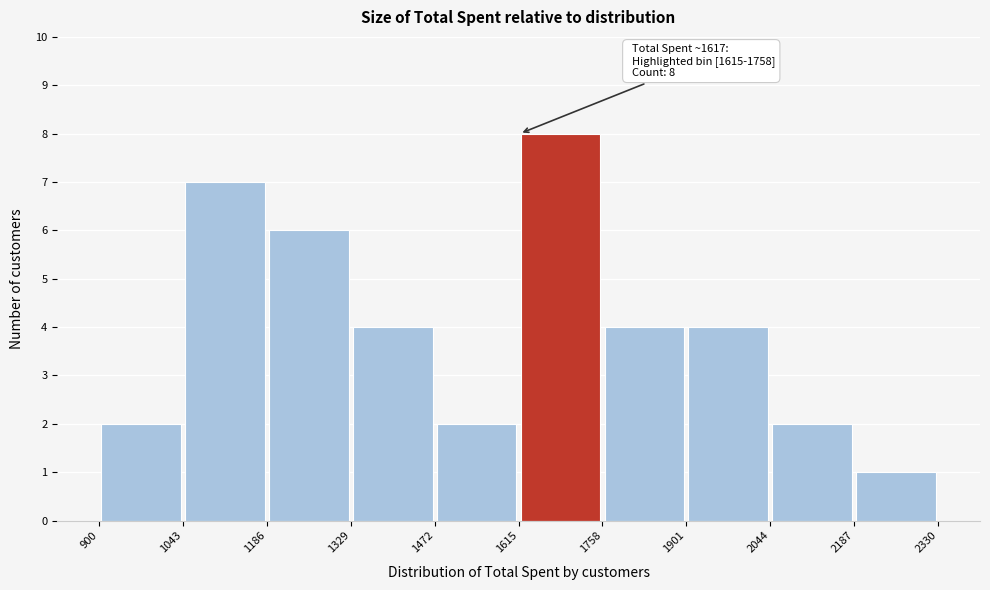

Over which range of the x-axis is the bar tallest?

1615 to 1758